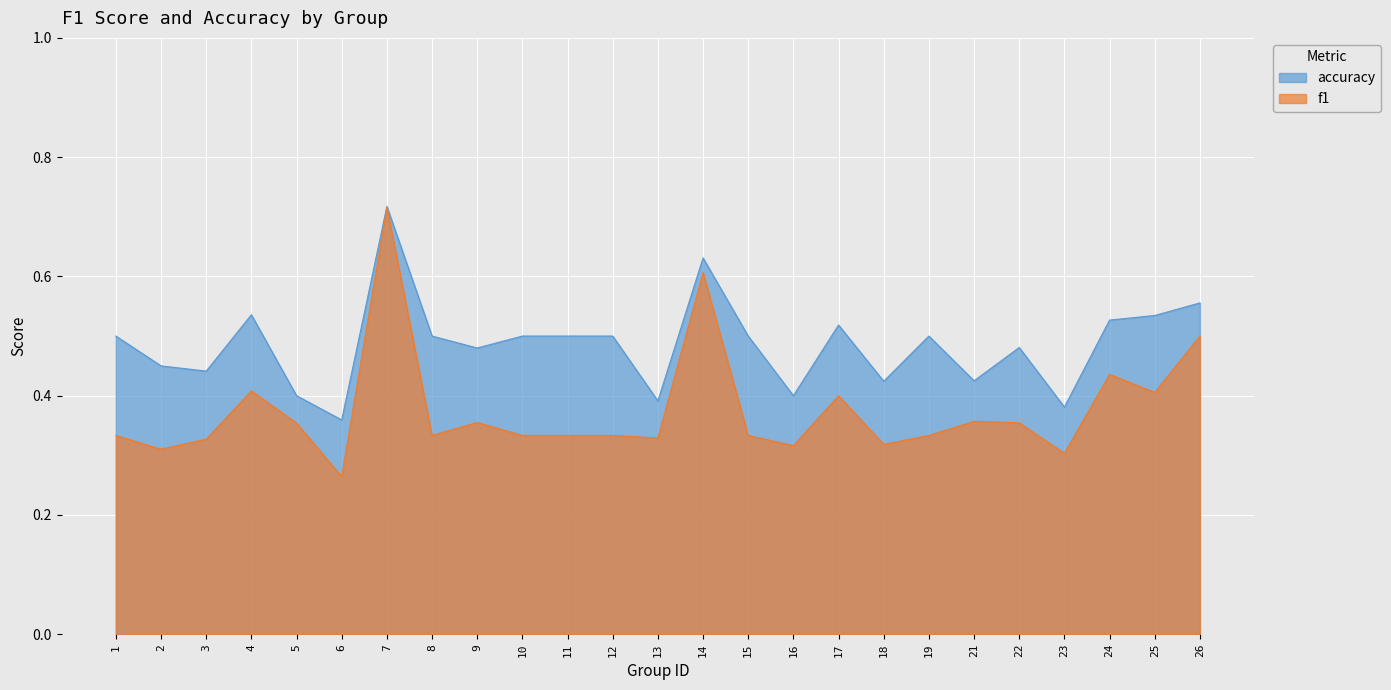

What is the difference between the highest and lowest values at 23?

0.1